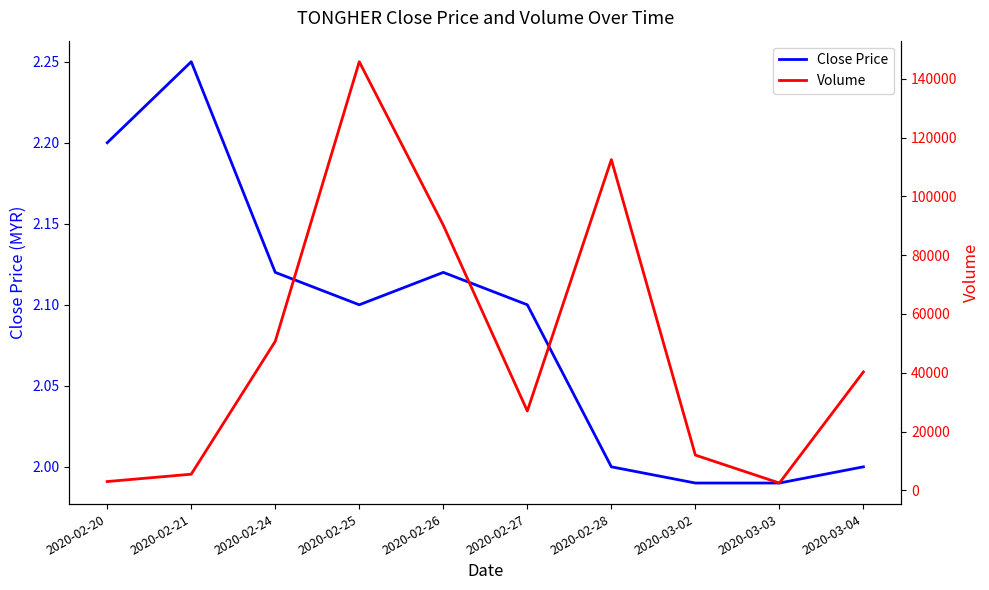

Where is the first local maximum for Volume?

2020-02-25